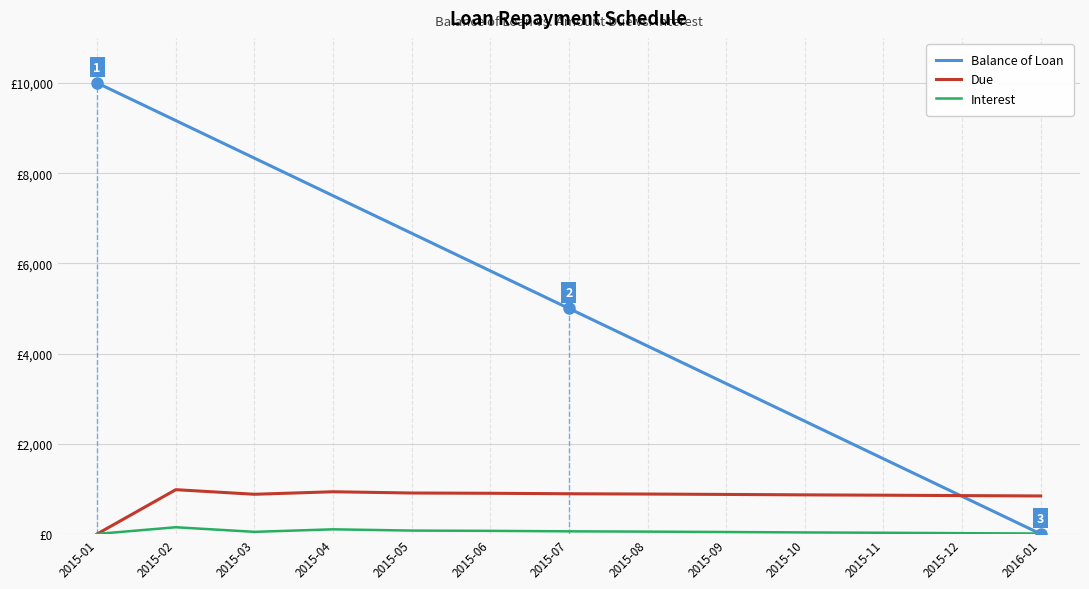

At 2015-09, list the series in order from largest to smallest.

Balance of Loan, Due, Interest